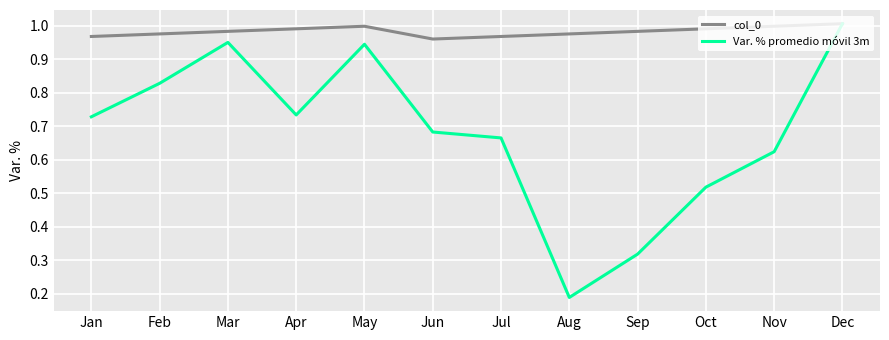

At Jan, list the series in order from largest to smallest.

col_0, Var. % promedio móvil 3m